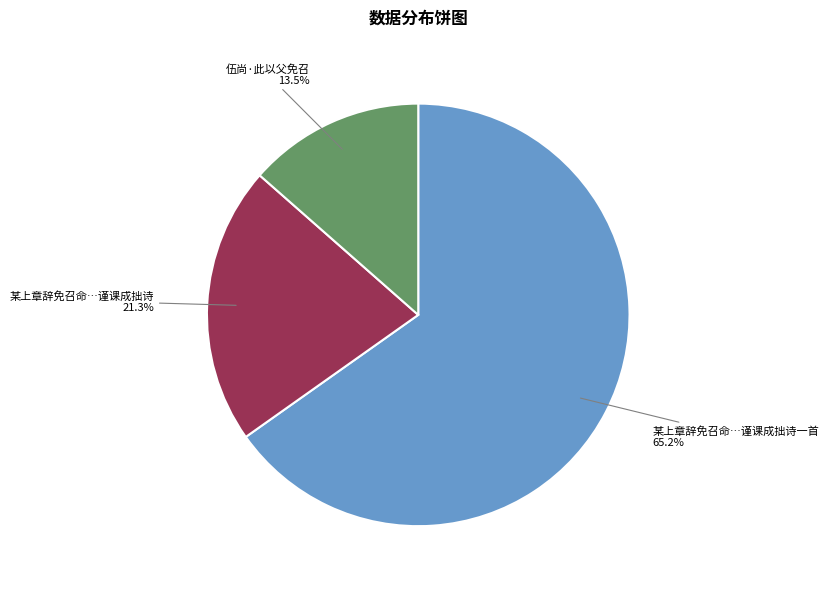

How many segments does this pie chart have?

3